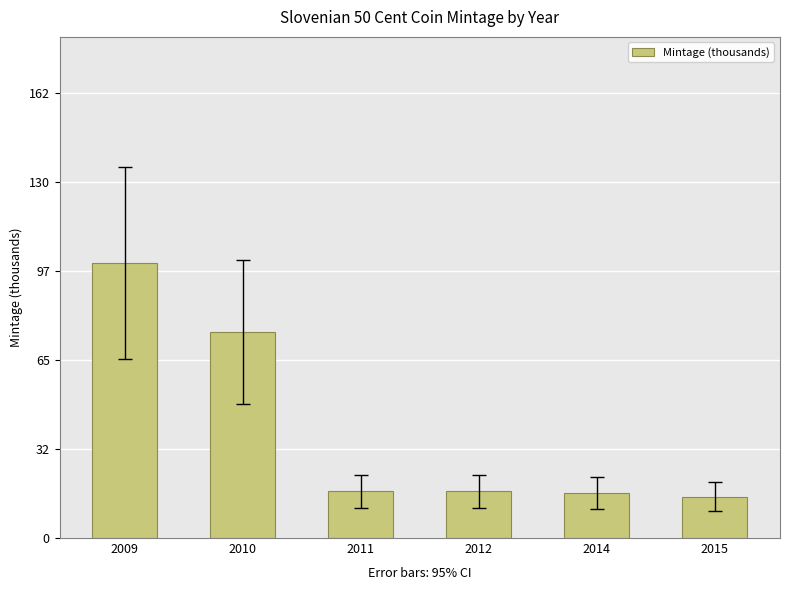

At which category does the chart reach its peak across all series?

2009